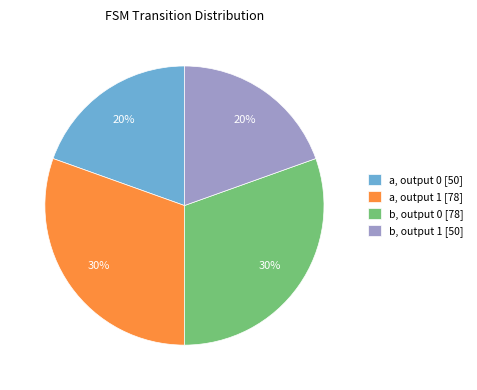

Count the number of slices in the pie.

4